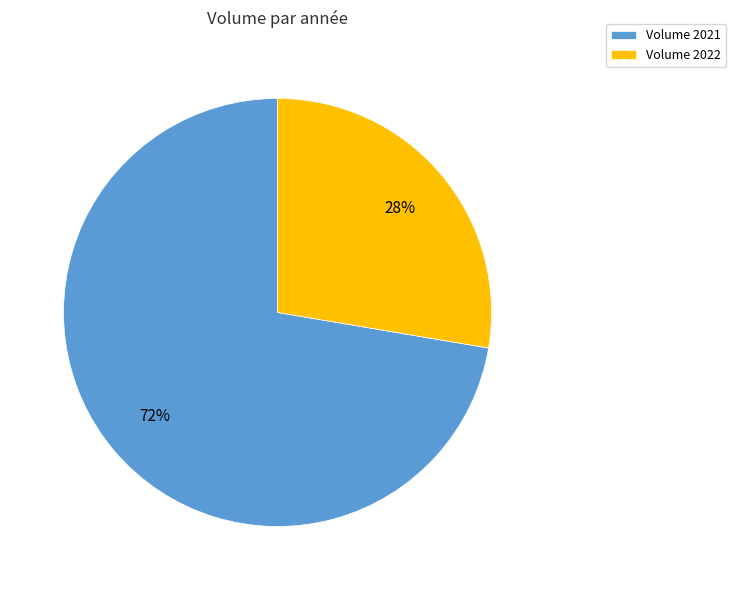

Does any single category account for the majority?

Yes